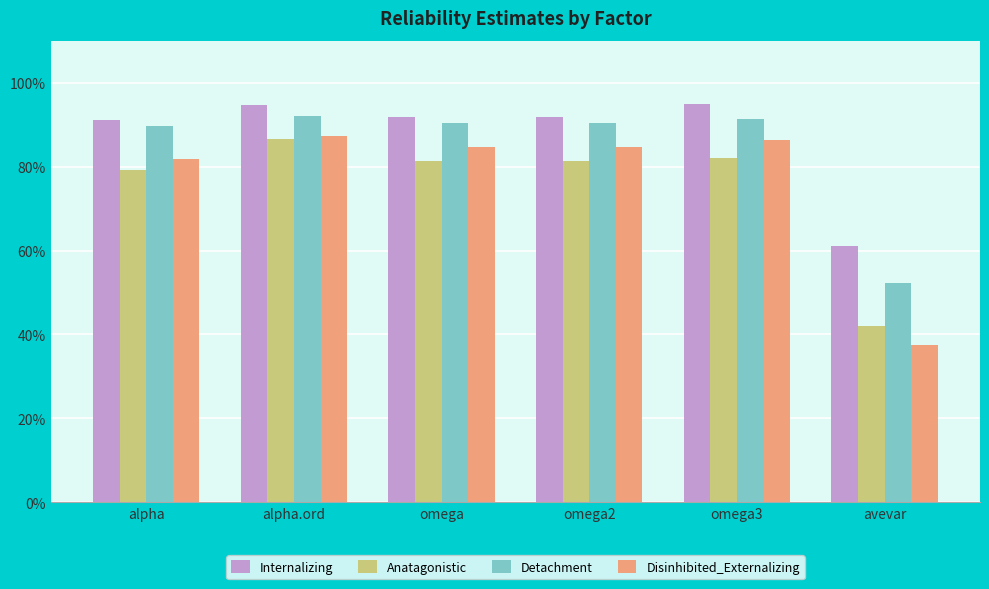

Are the bars horizontal?

No